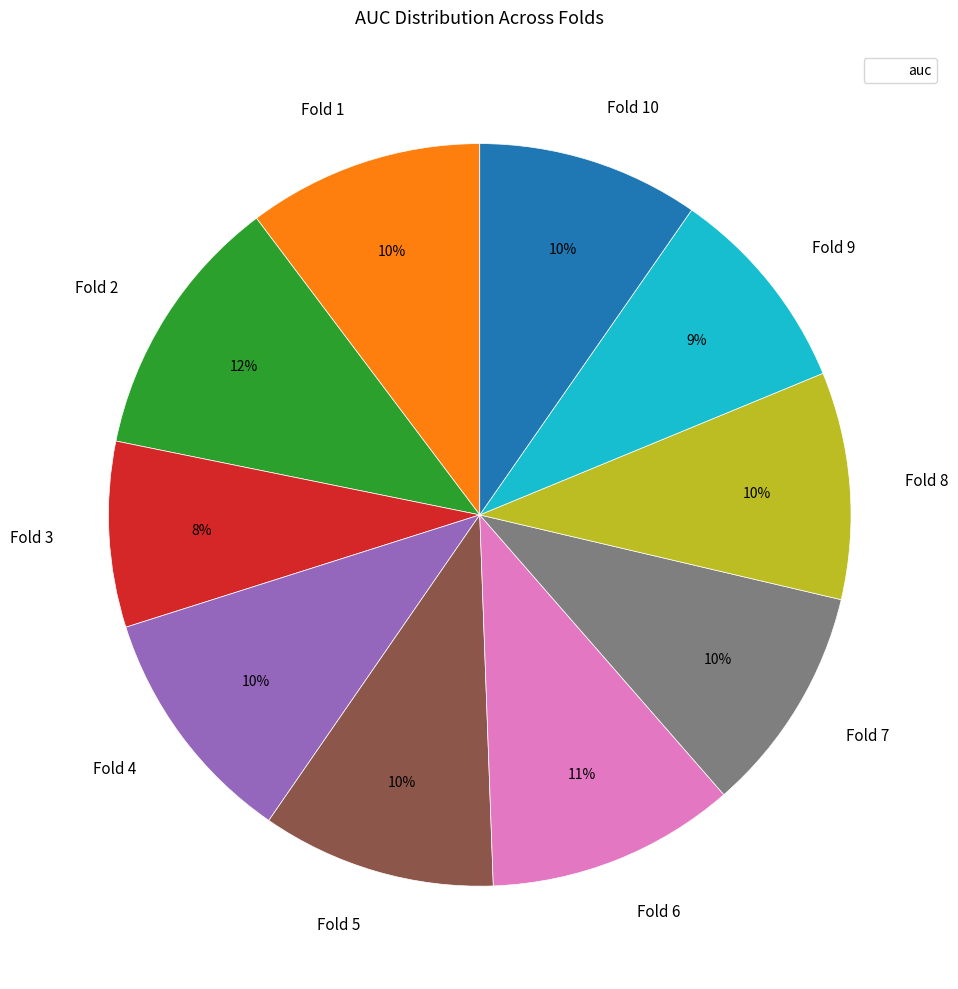

Do Fold 1 and Fold 3 together represent more than half of the pie?

No